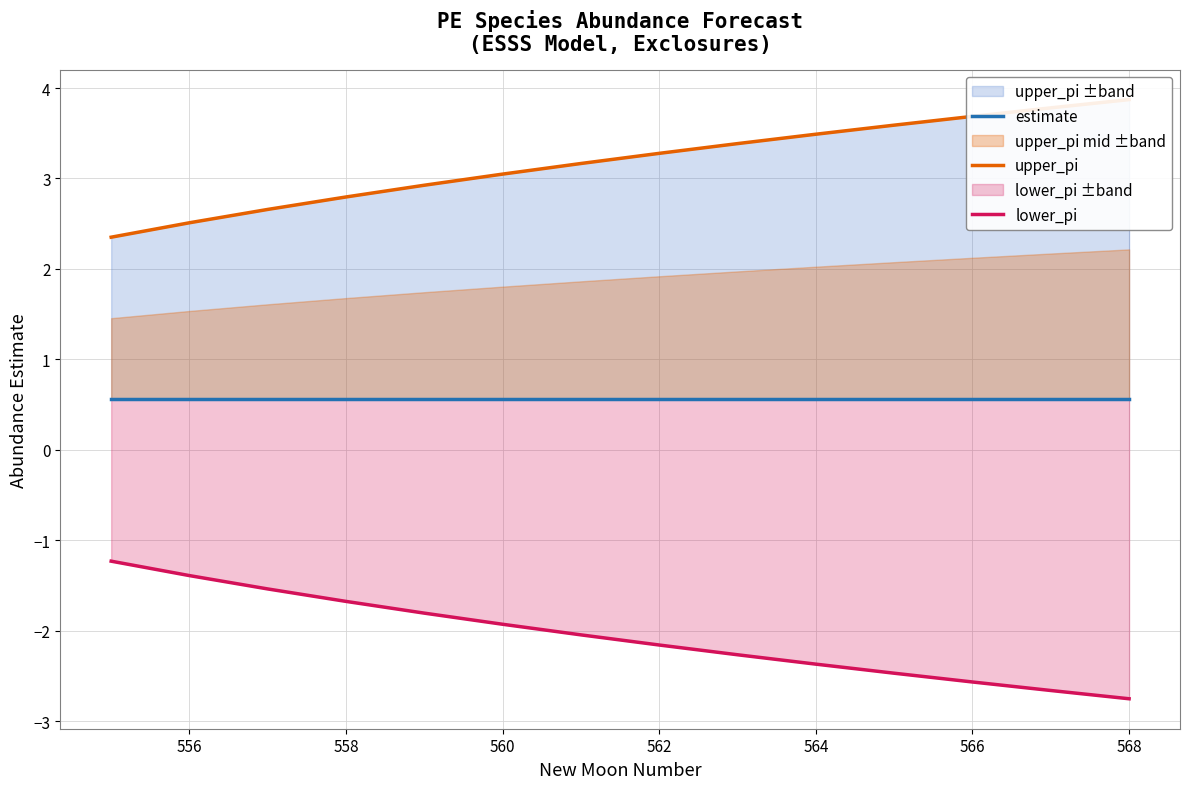

The estimate series shows 0.3 at 562. True or false?

False